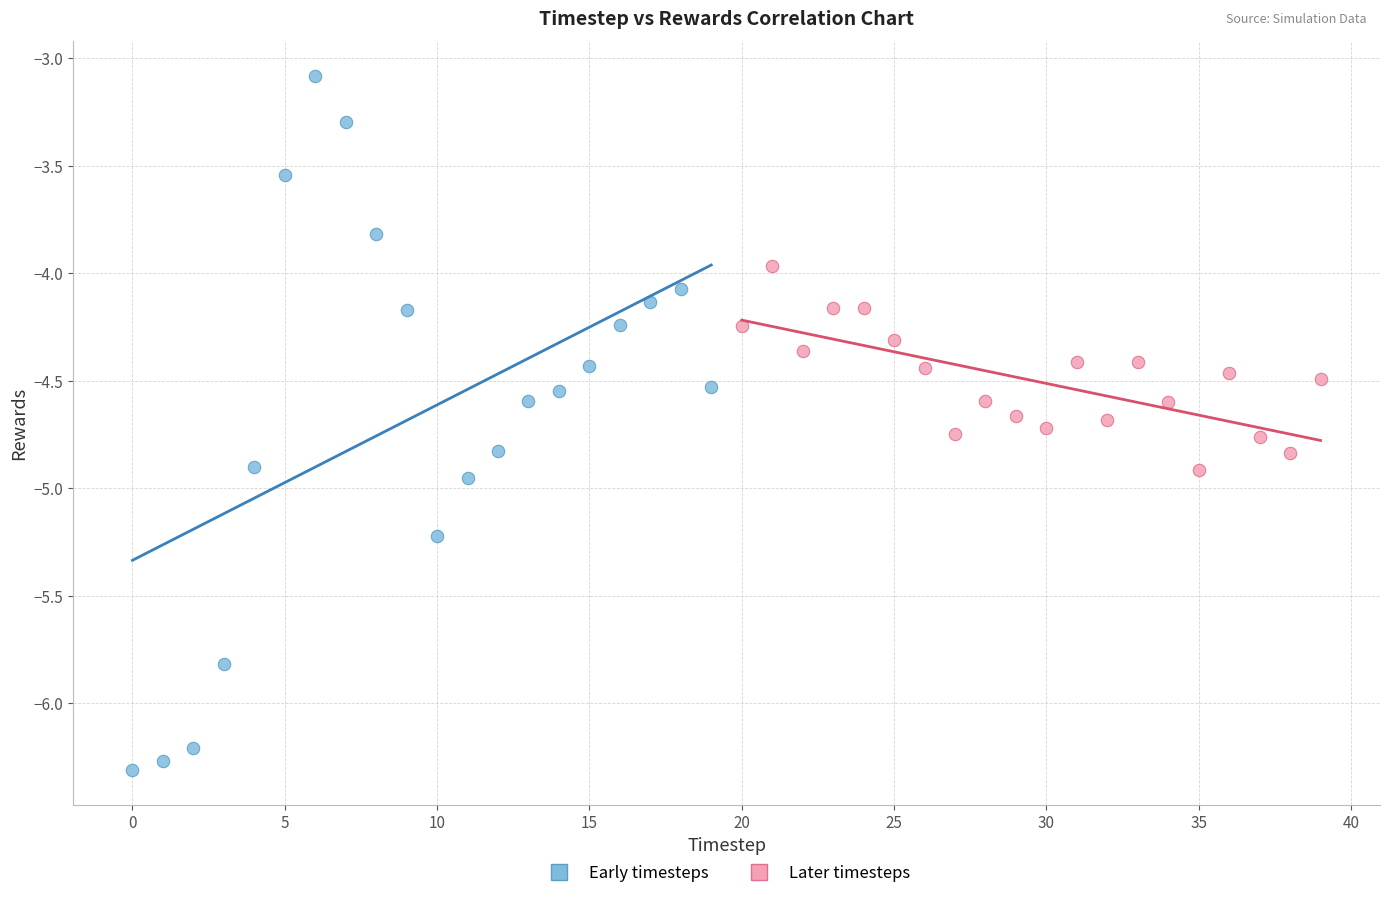

Which series has the widest spread of Y values?

Early timesteps